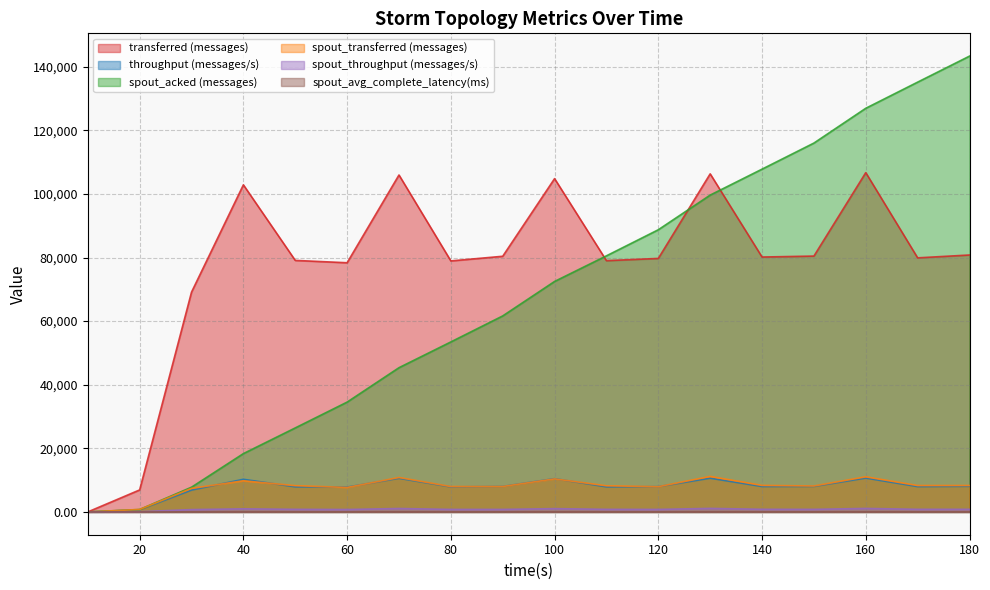

Between 170 and 90, which is larger?

90